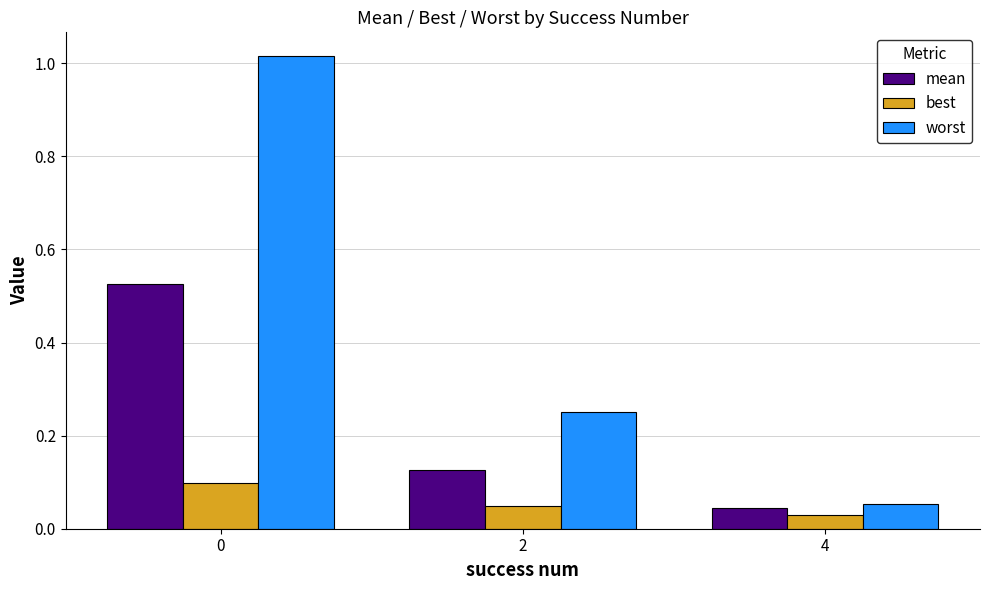

How many distinct data groups are displayed?

3